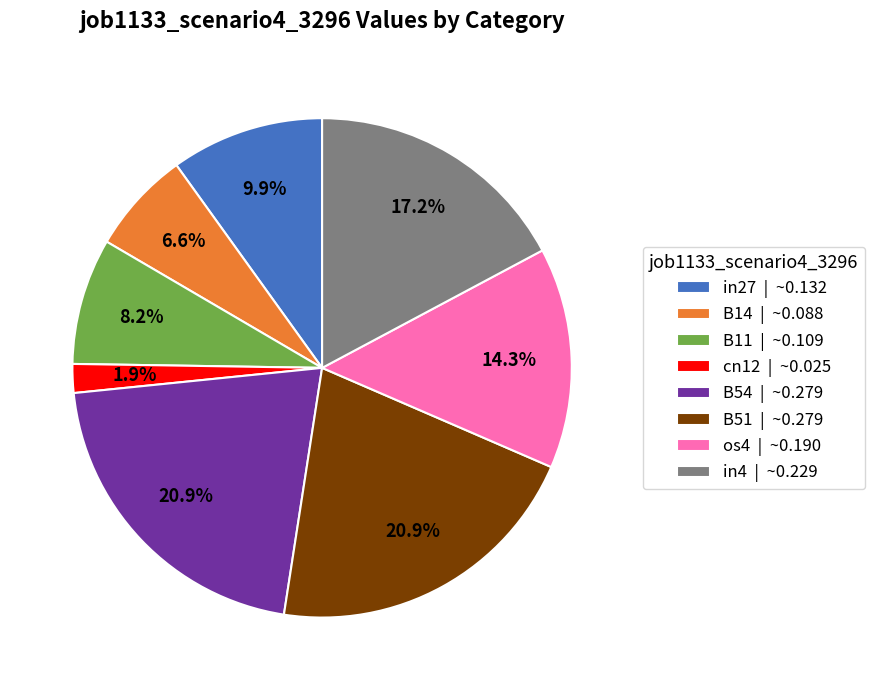

Does any single category account for the majority?

No